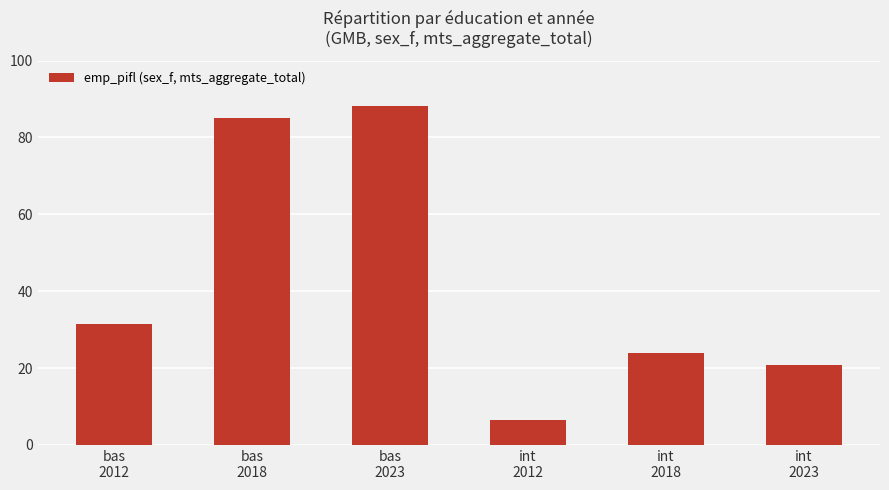

Reading left to right, list all the values displayed in this chart.

bas
2012=31.6	bas
2018=85.0	bas
2023=88.3	int
2012=6.4	int
2018=23.9	int
2023=20.9